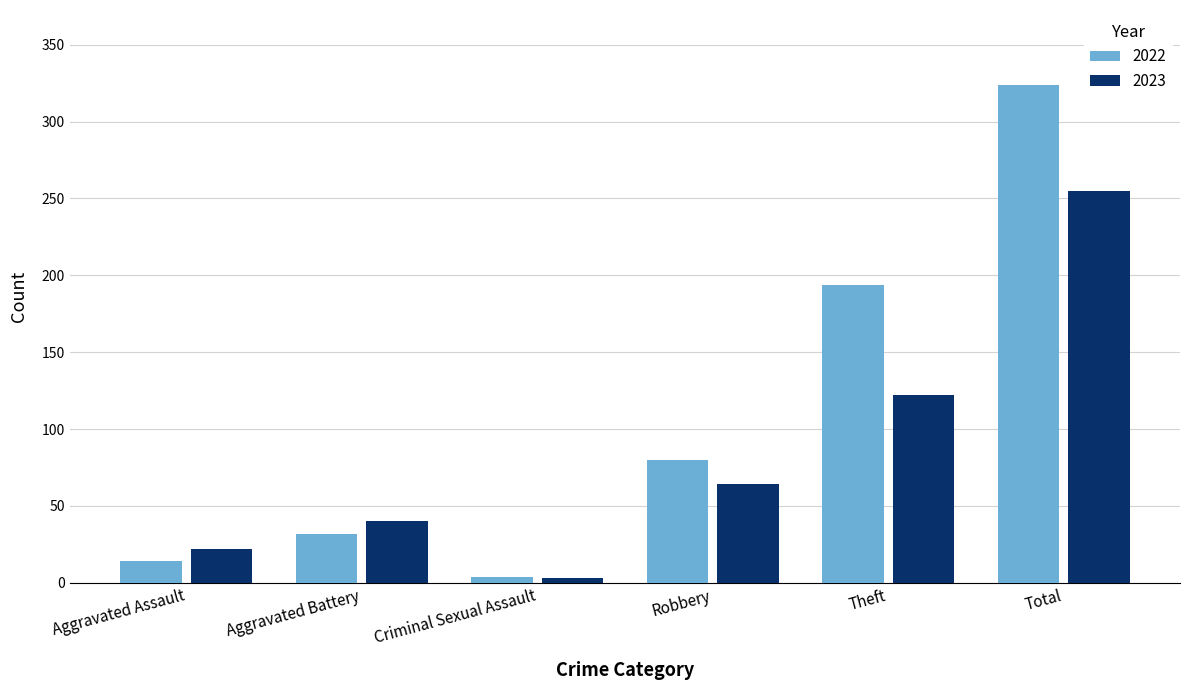

How many series are shown in this chart?

2